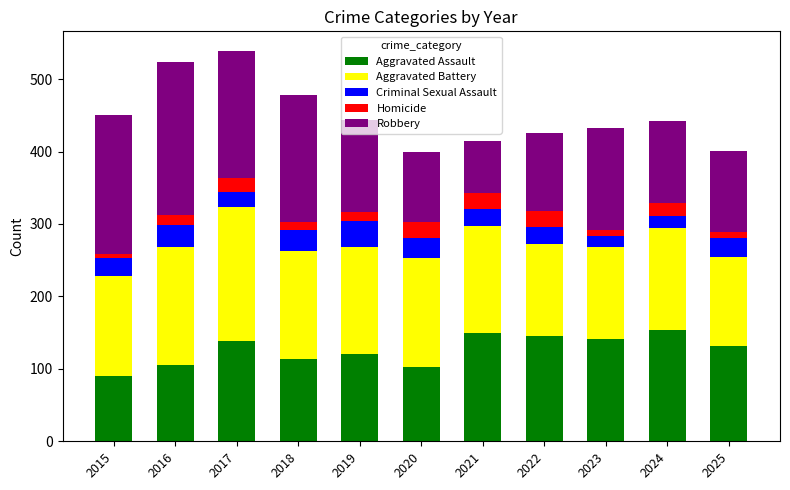

Which category has the lowest value in the Aggravated Assault series?

2015